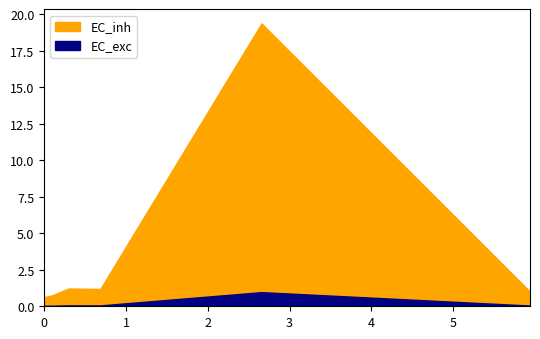

At which category does the data reach its first local peak?

0.2989503668900949